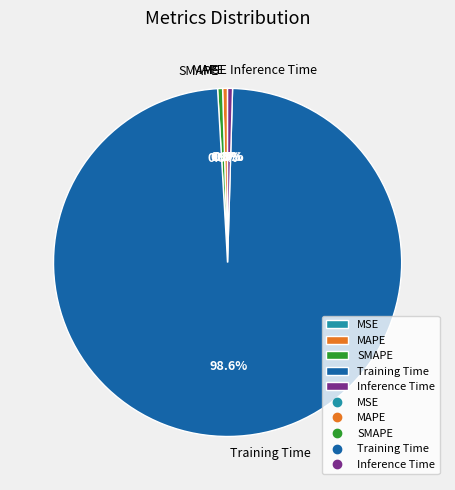

Which slice is the largest?

Training Time